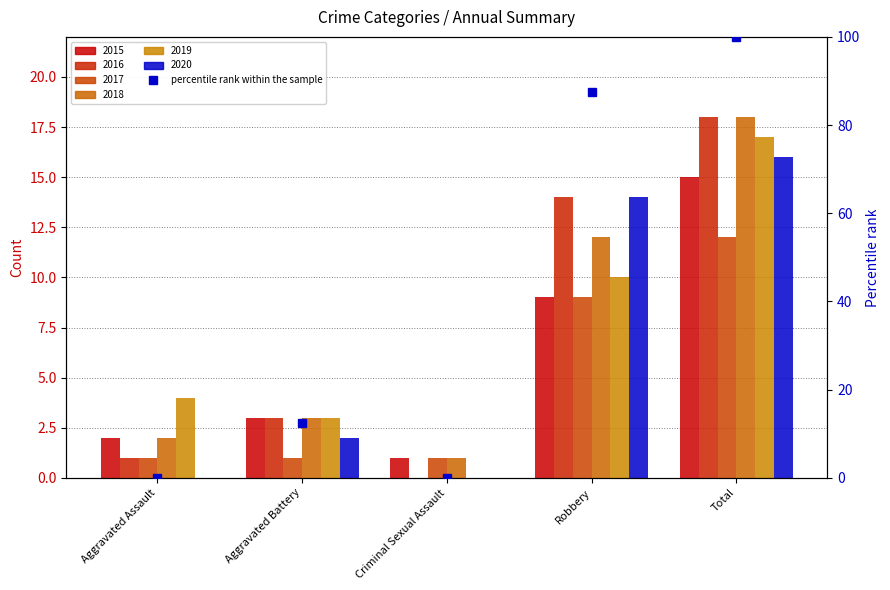

Between Robbery and Total, which is larger?

Total